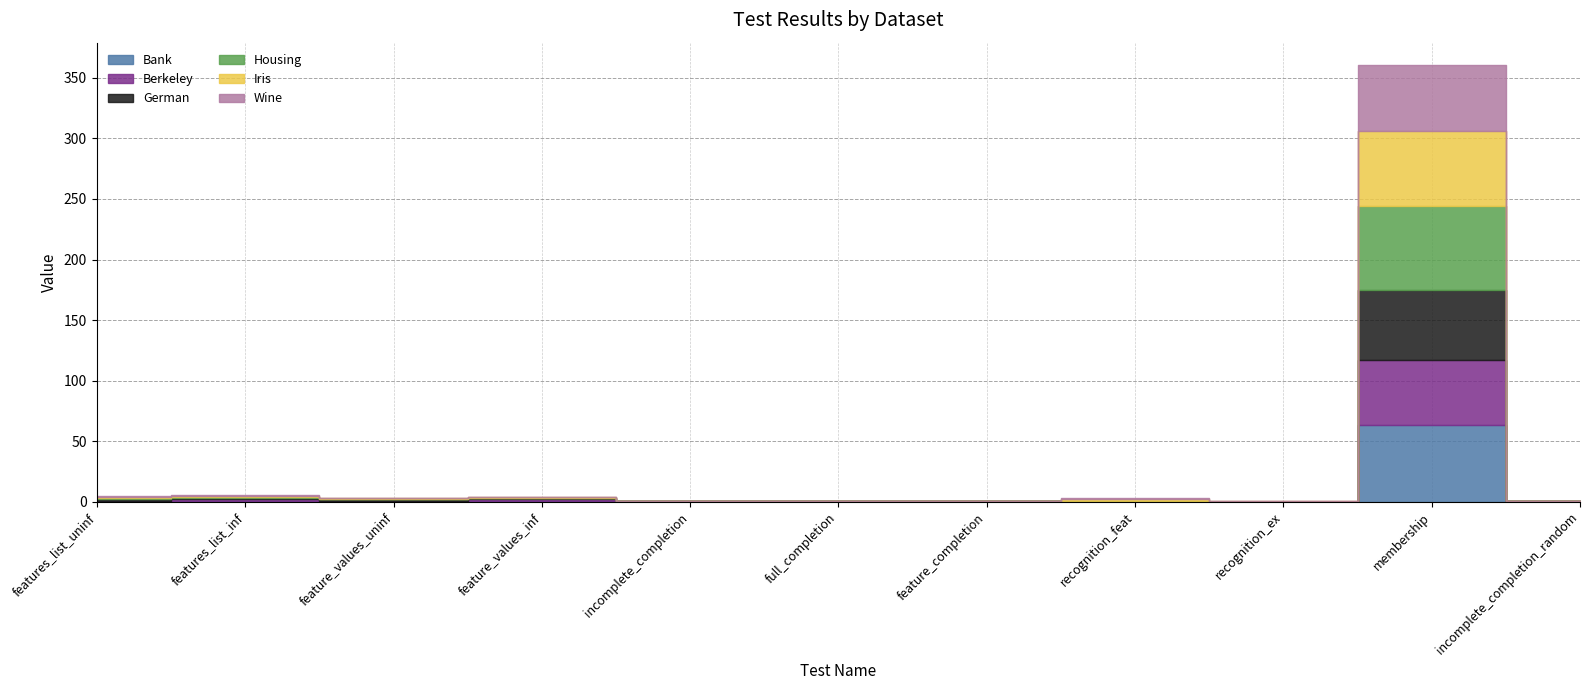

What is the label of the 9th point from the right?

feature_values_uninf